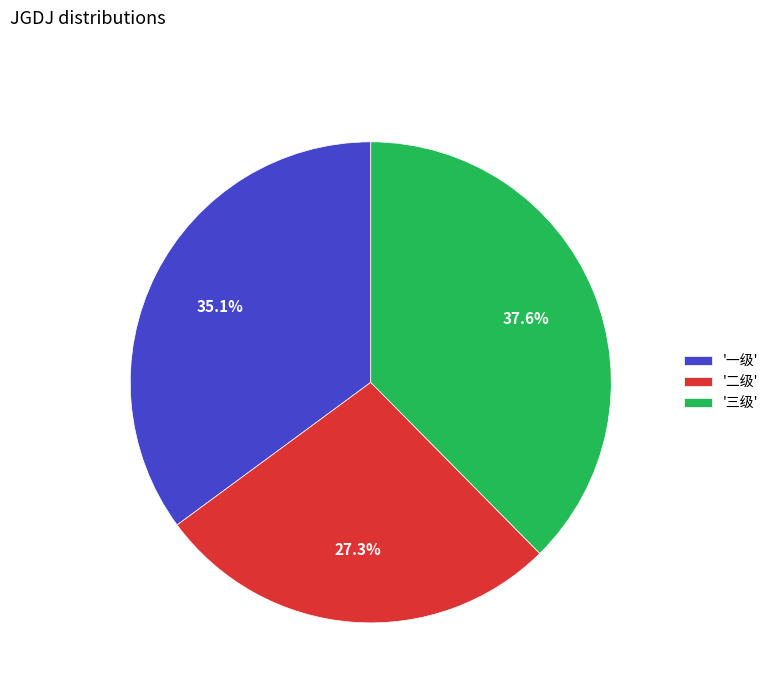

Does any single category account for the majority?

No